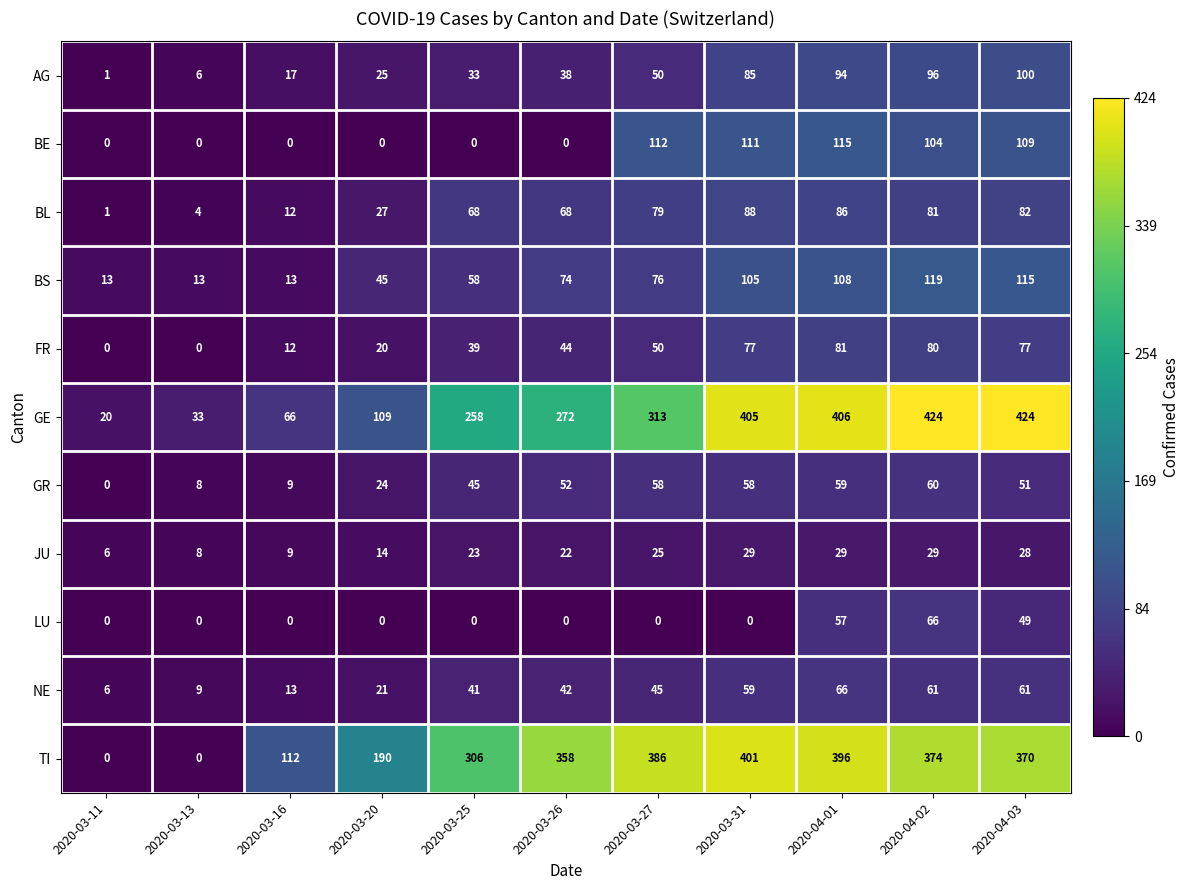

At which label is BL closest to 44?

2020-03-20